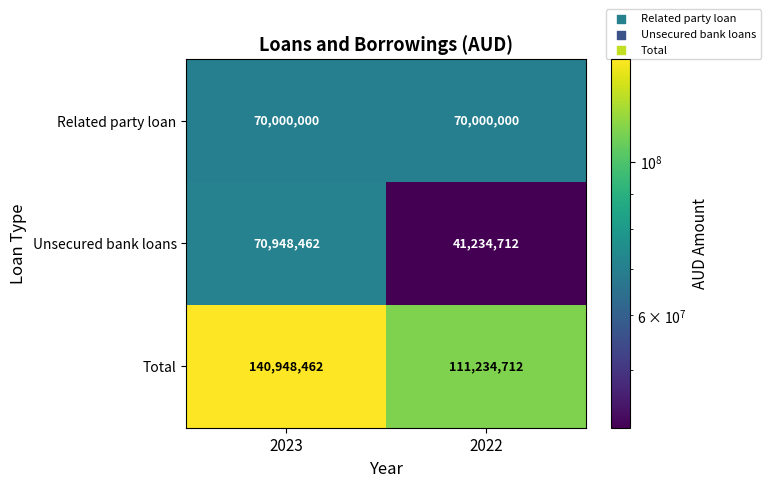

Reading left to right, what are all the values shown in this chart?

Related party loan: 2023=70000000	2022=70000000
Unsecured bank loans: 2023=70948462	2022=41234712
Total: 2023=140948462	2022=111234712